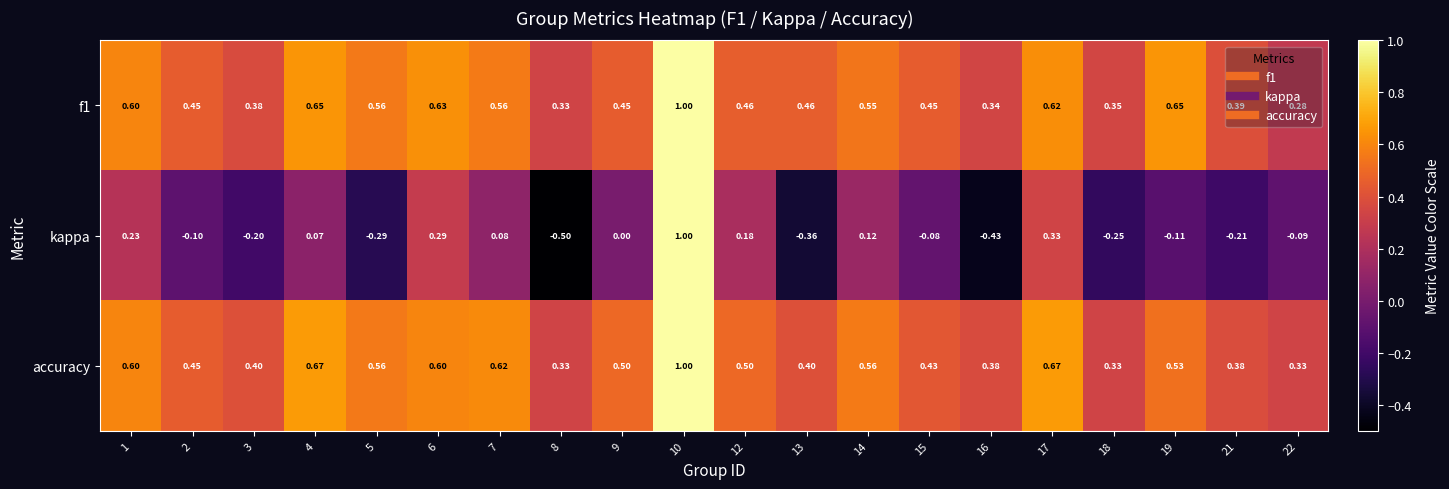

Which series has the largest range (max minus min)?

kappa